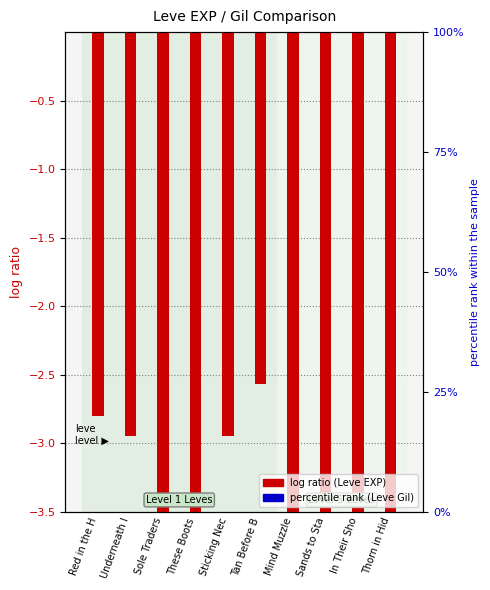

Which series has the widest spread of values?

Leve EXP